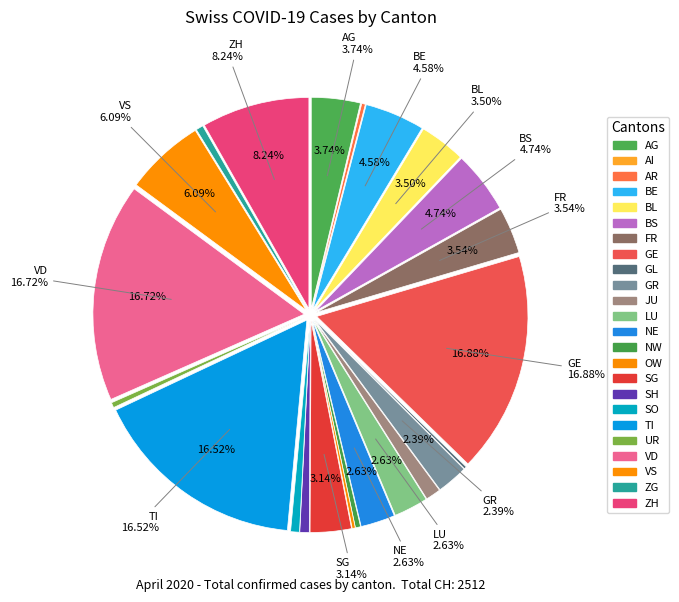

To the nearest percent, what percentage of the pie is NE?

3%